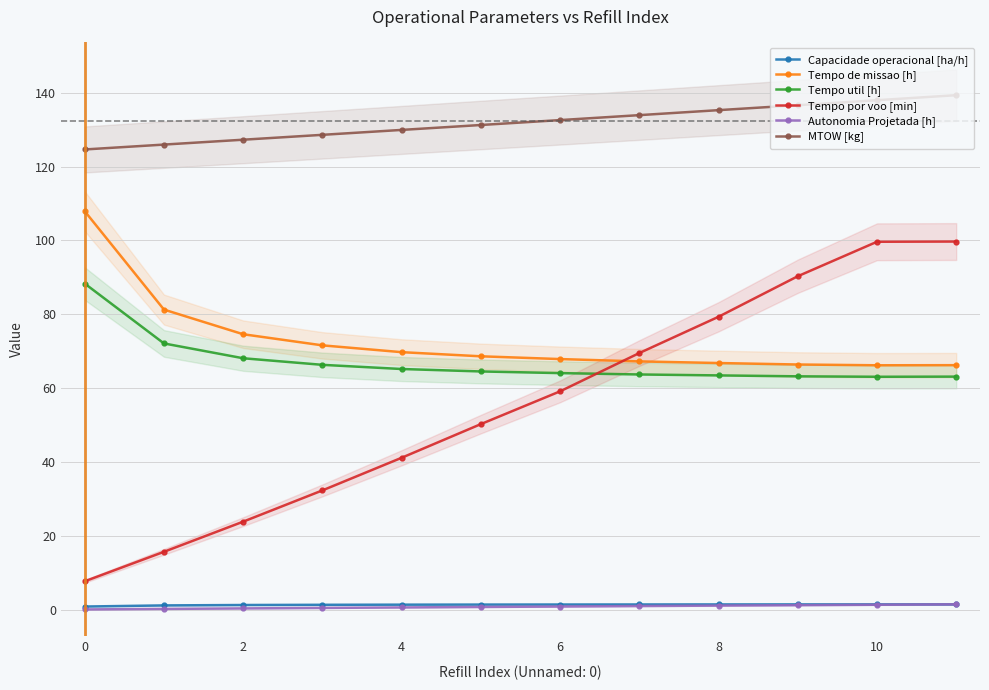

Which series has the largest total across all categories?

MTOW [kg]